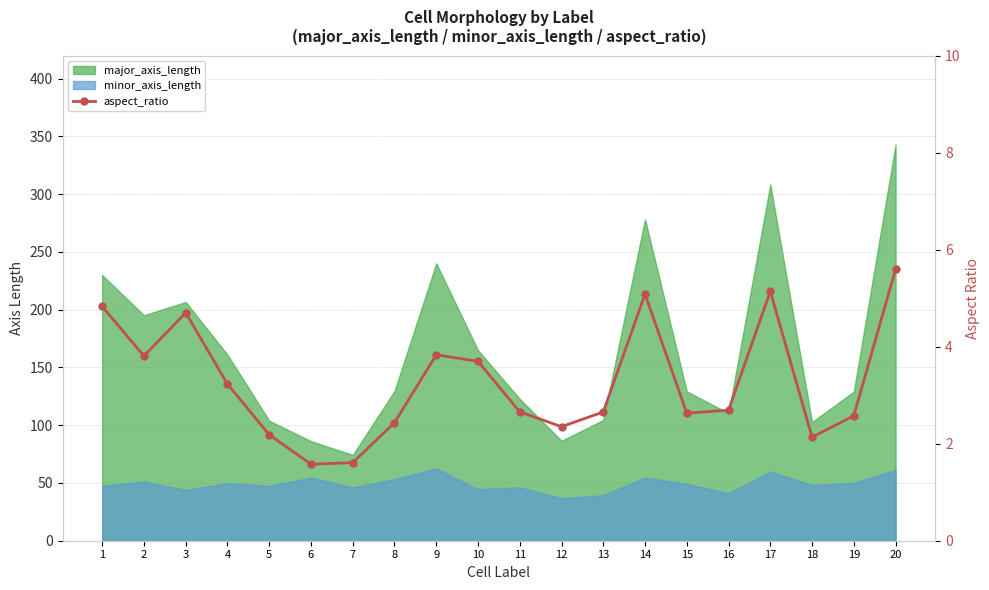

How many lines are shown in the chart?

1